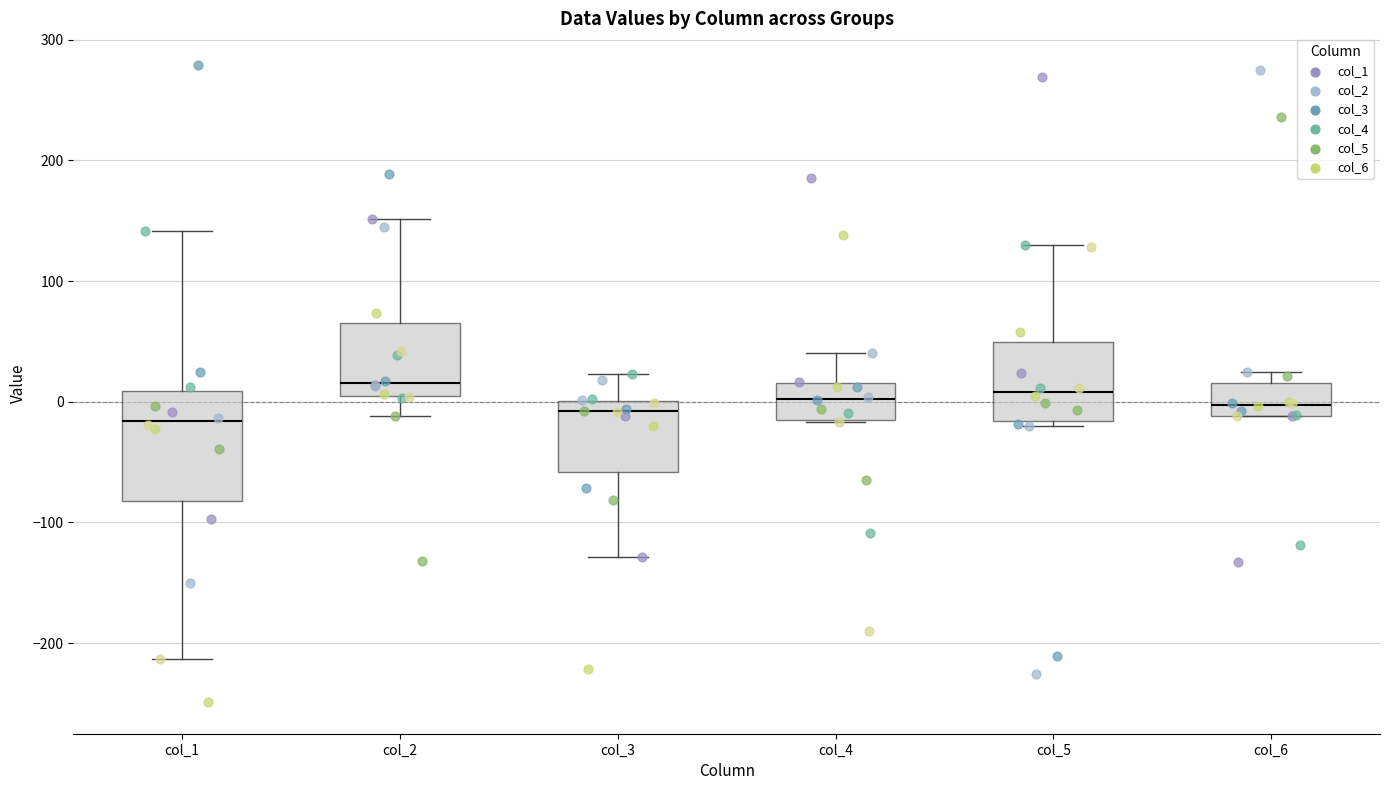

Reading left to right, transcribe this box plot: for each box, give where its median line is, the range the box spans, and where its two whiskers end, as read against the y-axis. The values are not printed on the chart, so give them approximately, as read against the axis.

col_1: median -20, box -80 to 10, whiskers -210 to 140
col_2: median 20, box 0 to 70, whiskers -10 to 150
col_3: median -10, box -60 to 0, whiskers -130 to 20
col_4: median 0, box -20 to 20, whiskers -20 to 40
col_5: median 10, box -20 to 50, whiskers -20 (just below the box's lower edge) to 130
col_6: median 0, box -10 to 20, whiskers -10 to 20 (just above the box's upper edge)